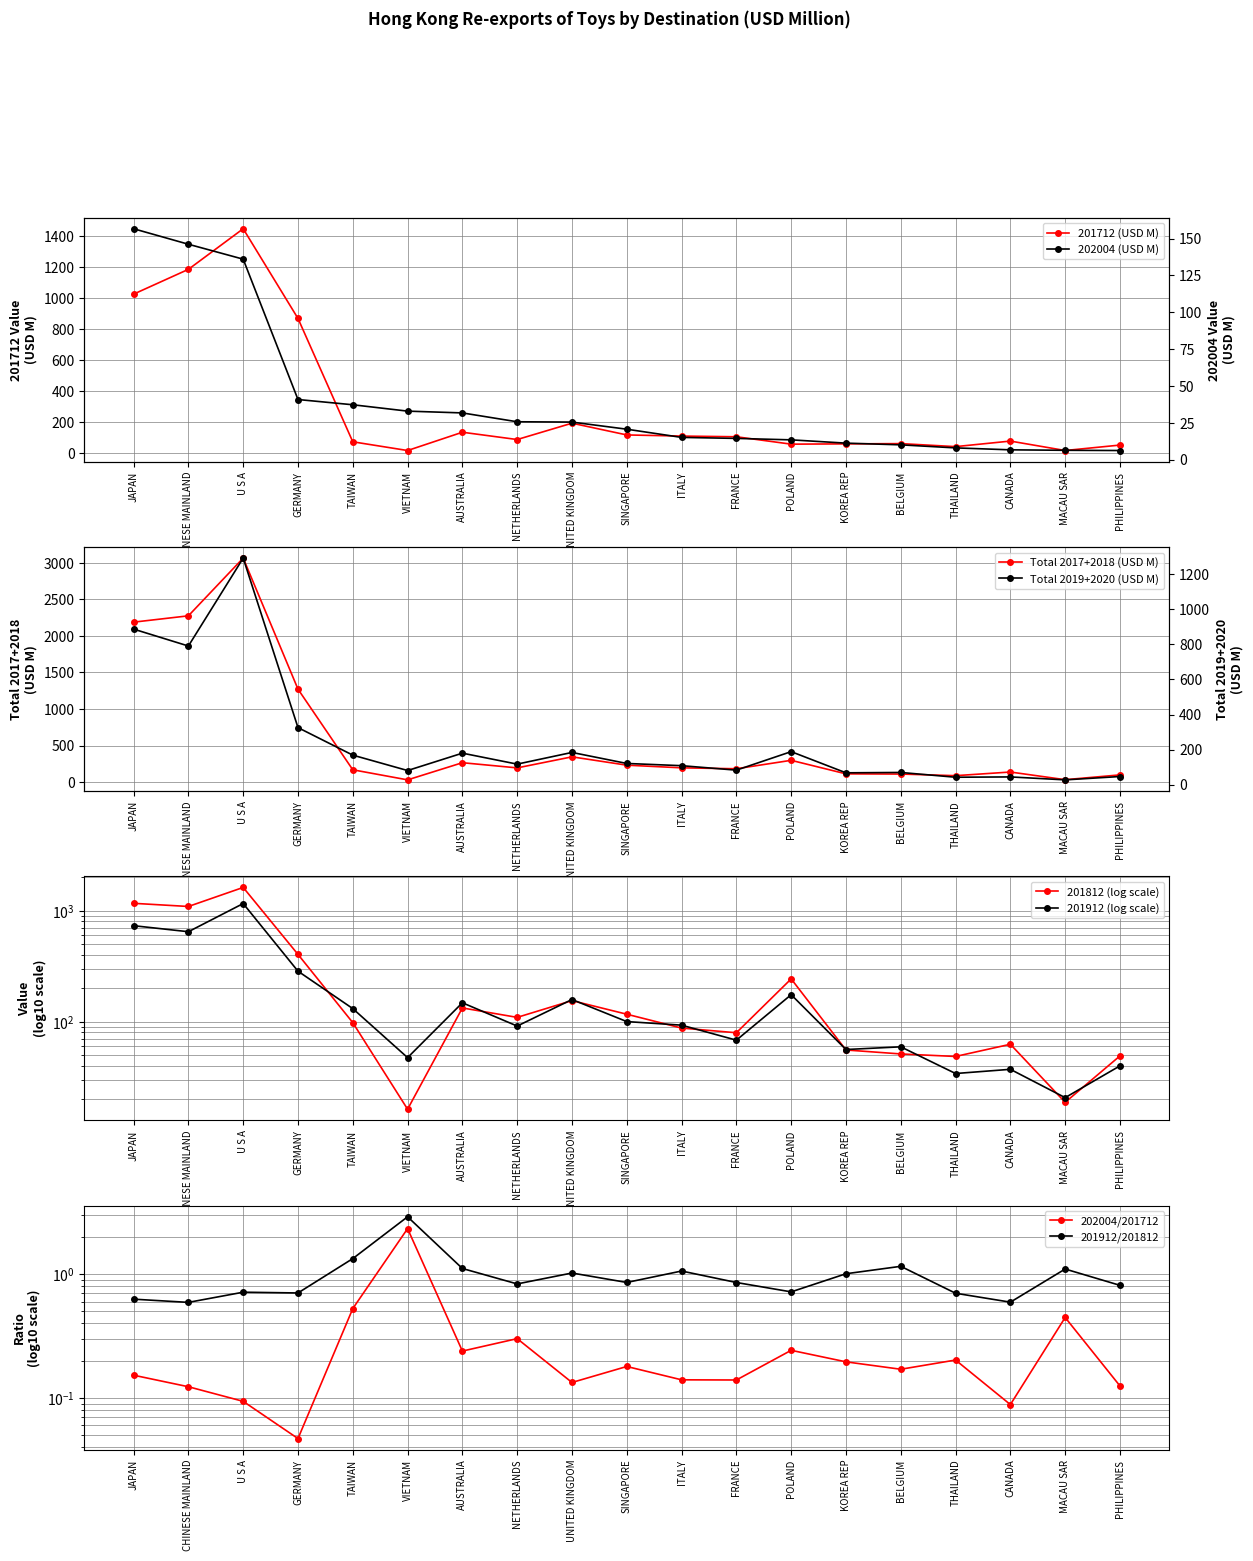

What is the sum of all 202004 values?

744.3